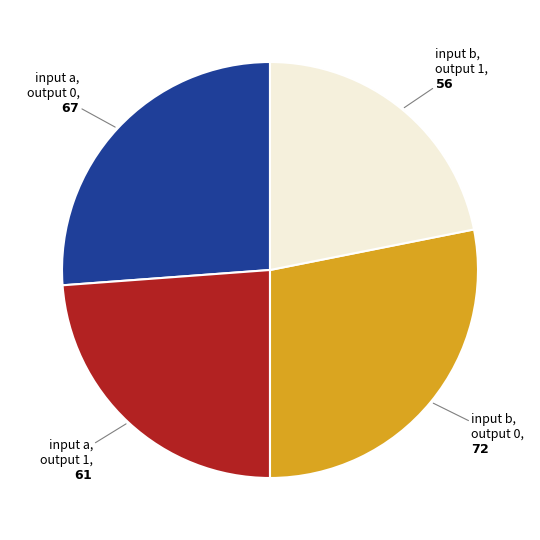

Does any single category account for the majority?

No